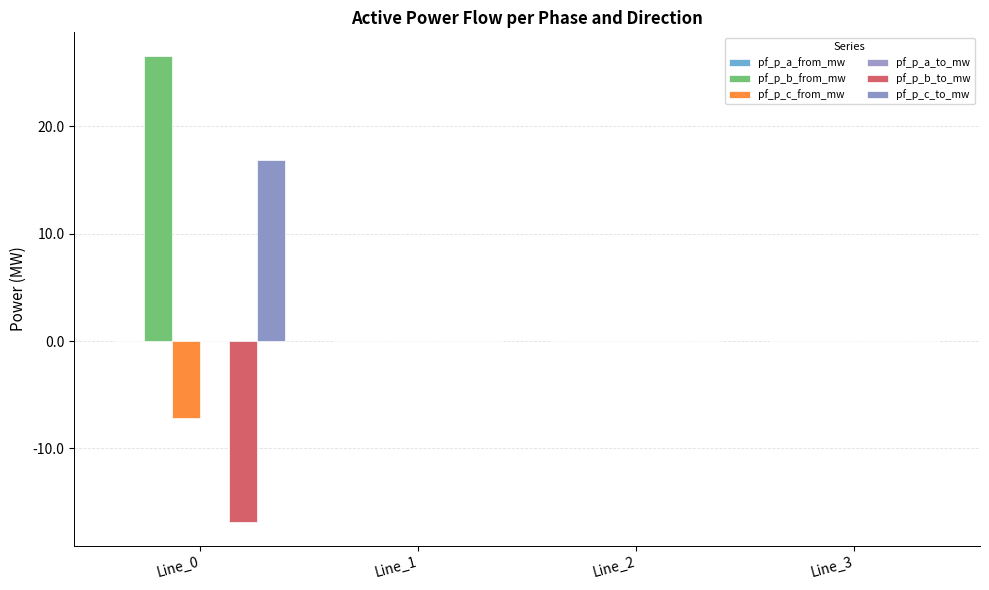

At which category is the sum across all series the highest?

Line_0